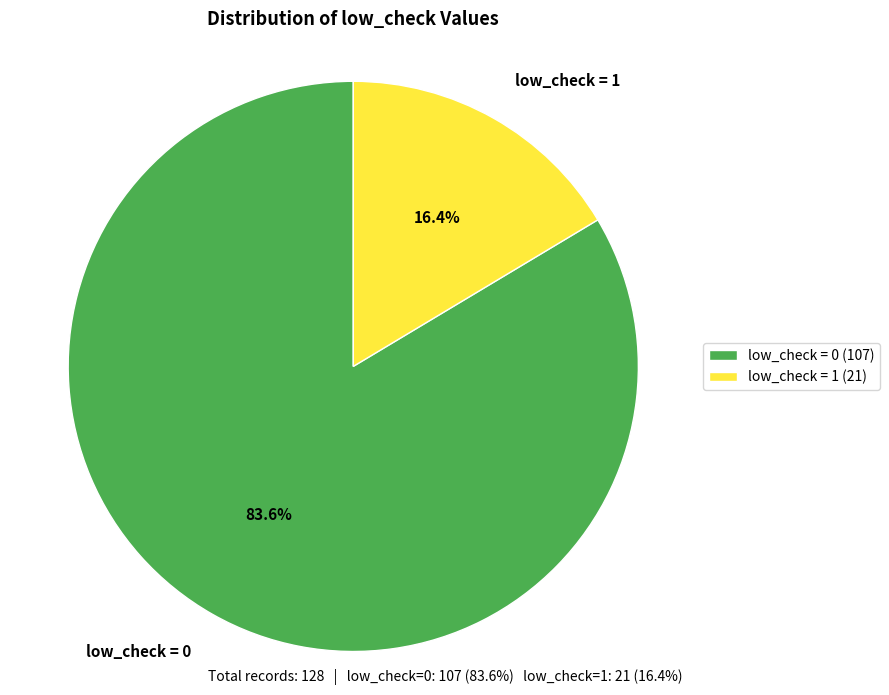

How many segments does this pie chart have?

2